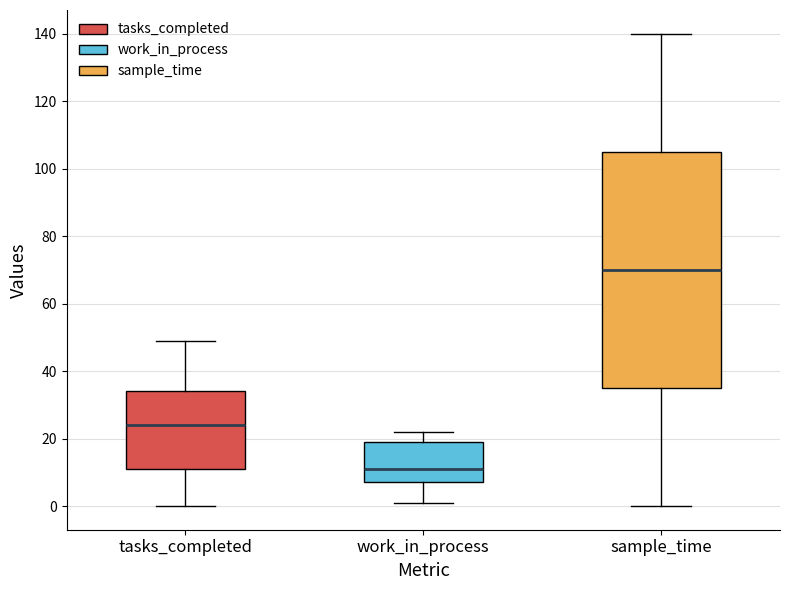

Reading left to right, transcribe this box plot: for each box, give where its median line is, the range the box spans, and where its two whiskers end, as read against the y-axis. The values are not printed on the chart, so give them approximately, as read against the axis.

tasks_completed: median 24, box 12 to 34, whiskers 0 to 50
work_in_process: median 12, box 8 to 20, whiskers 2 to 22
sample_time: median 70, box 36 to 106, whiskers 0 to 140